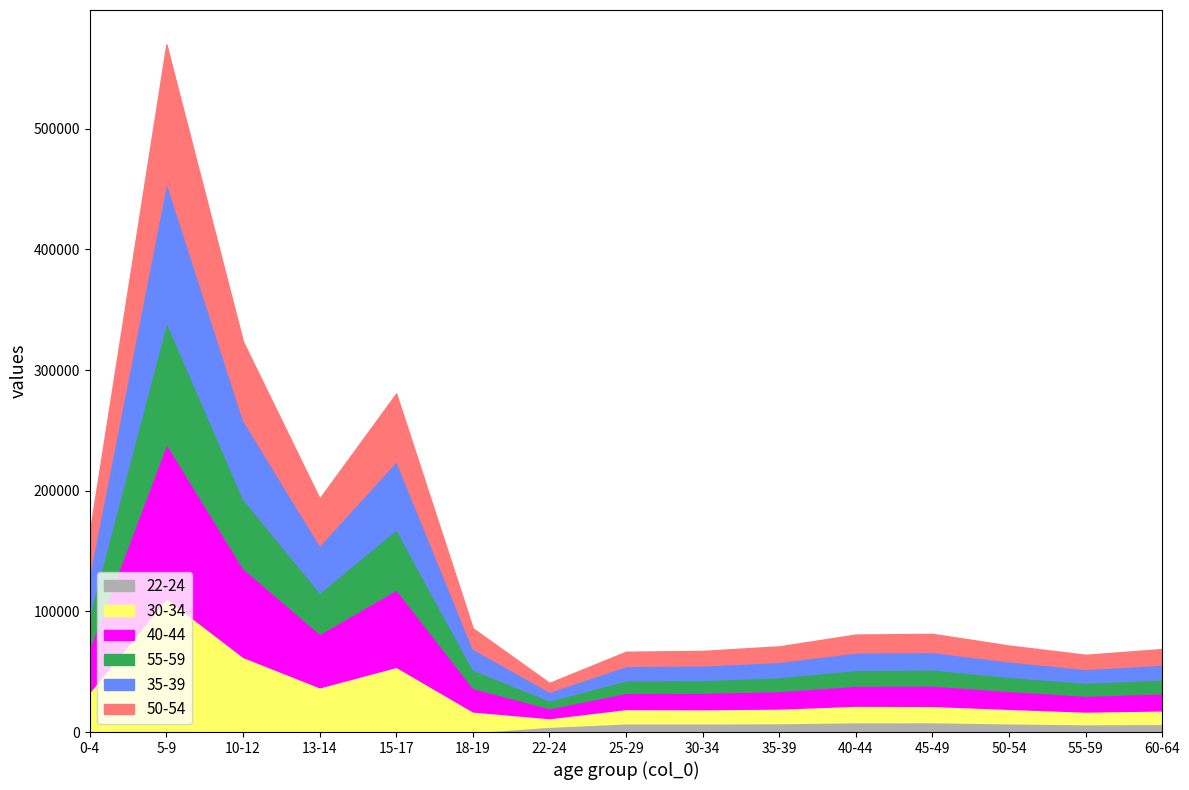

What position from the right is 25-29?

8